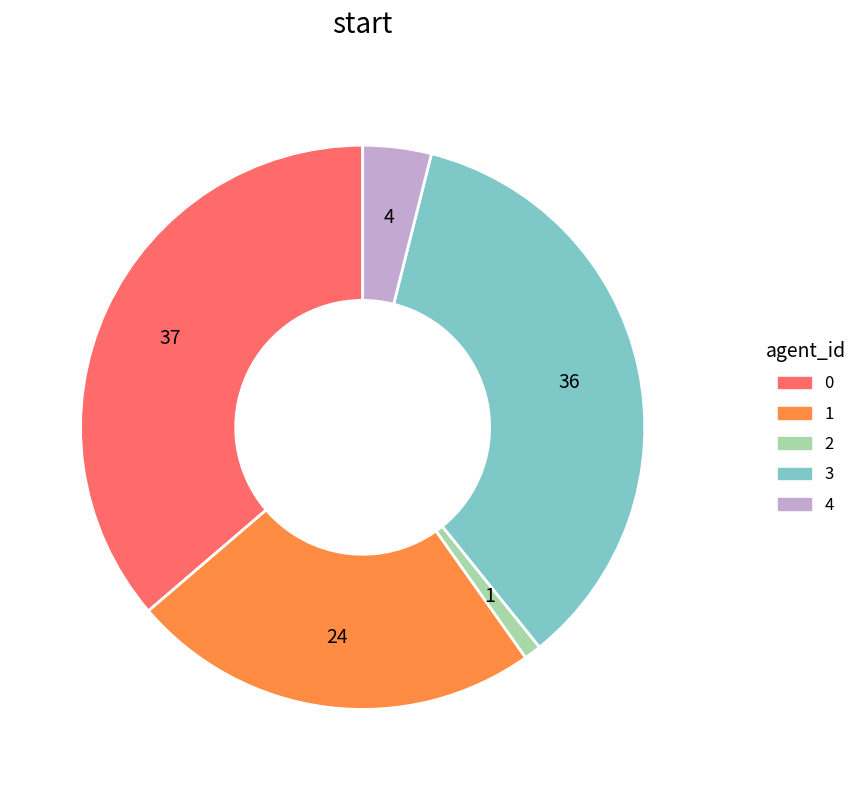

Count the number of slices in the pie.

5